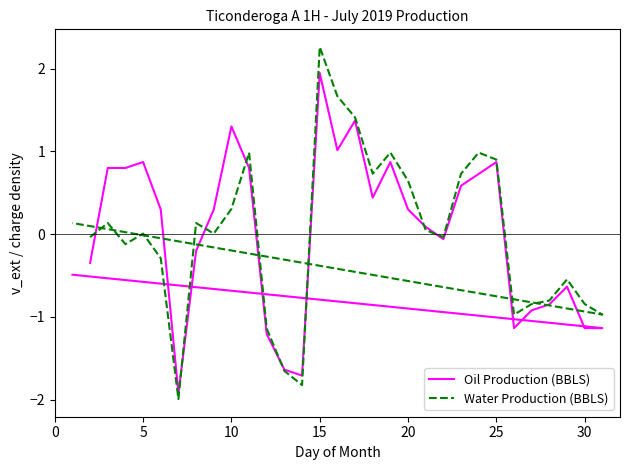

Does the chart have visible grid lines?

No